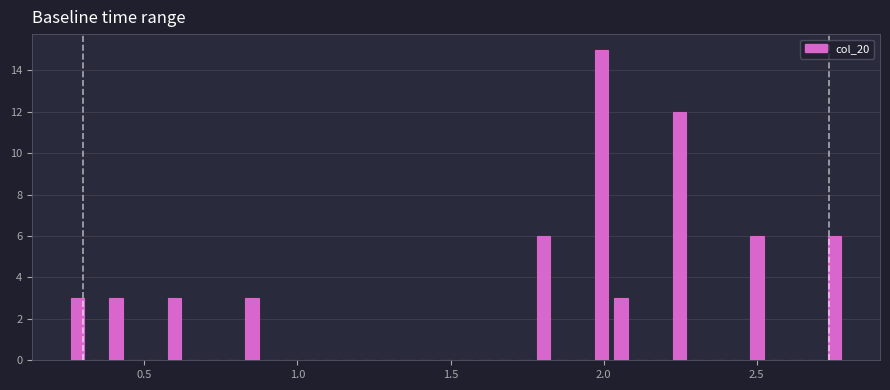

Around what value on the x-axis is the tallest bar? Give the approximate position of its centre, as read against the axis.

2.00